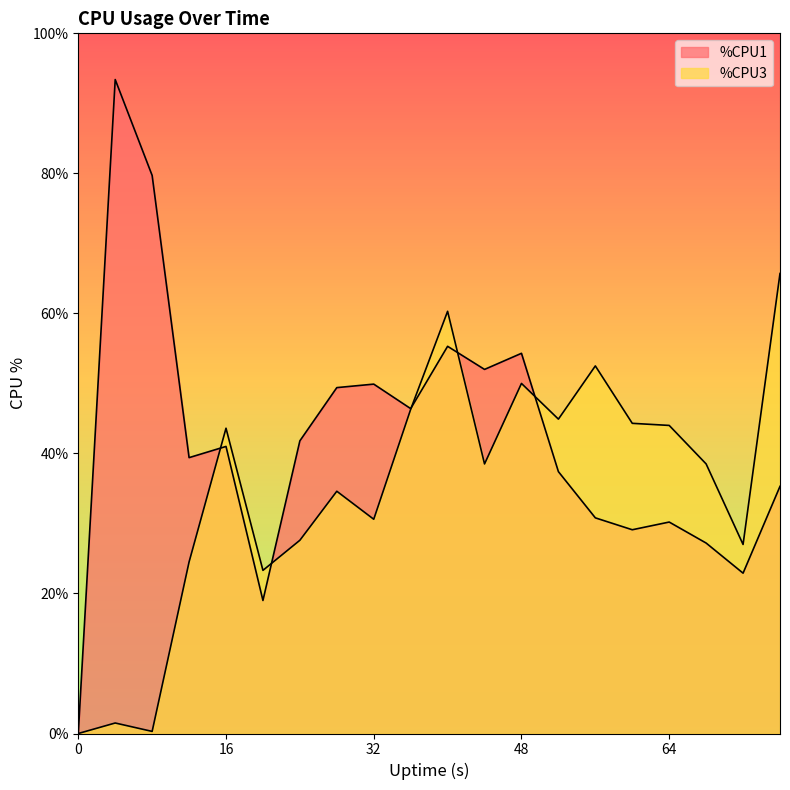

Rank the categories by %CPU1 value from highest to lowest.

4, 8, 40, 48, 44, 32, 28, 36, 24, 16, 12, 52, 76, 56, 64, 60, 68, 72, 20, 0